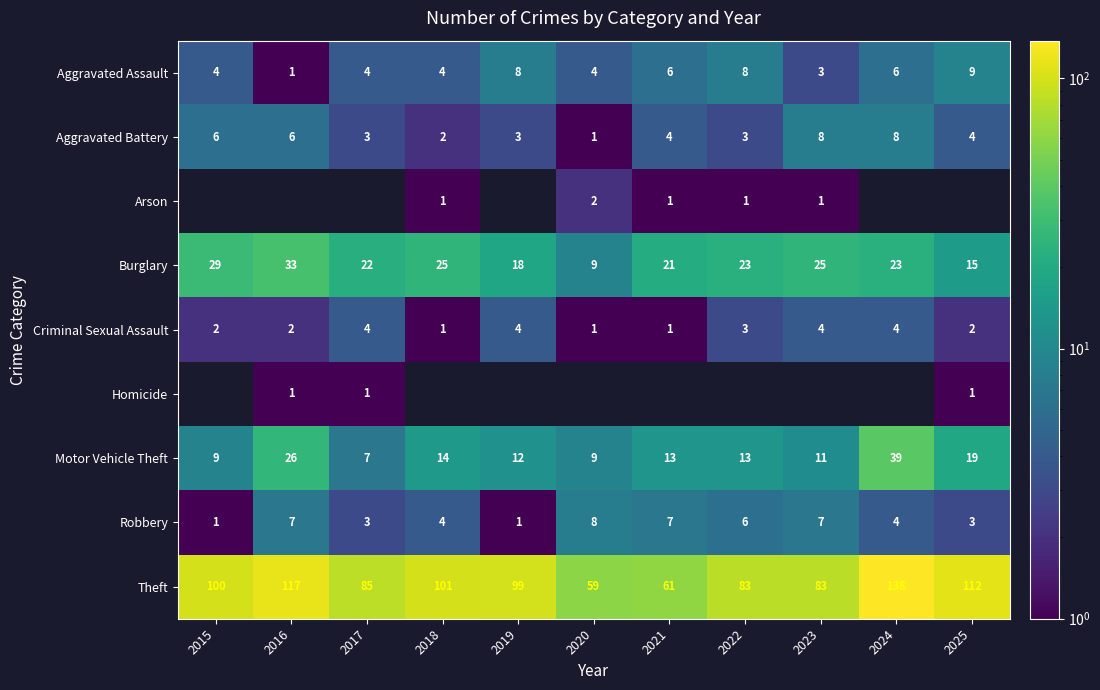

What is the sum of all Aggravated Assault values?

57